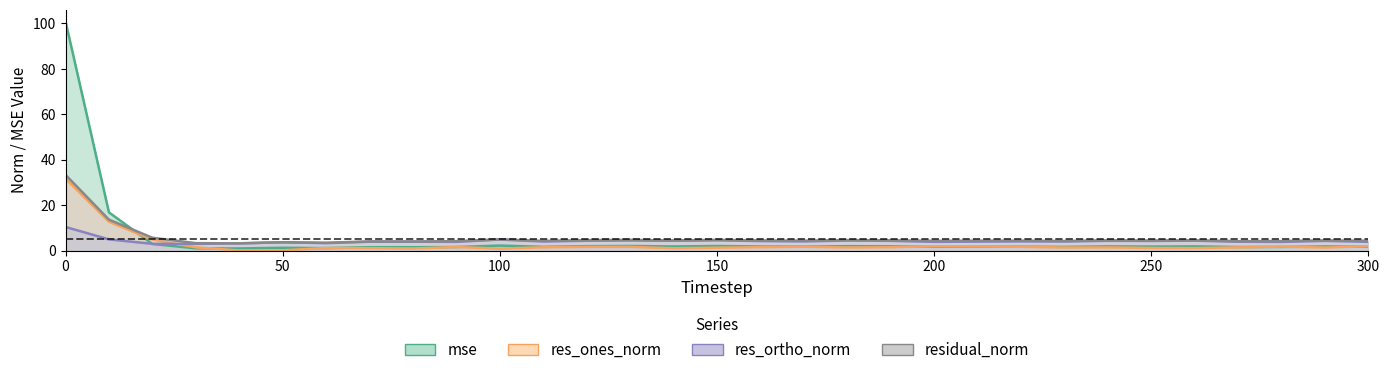

Reading left to right, what are all the values shown in this chart?

mse: 100.9	16.8	2.9	1.0	0.9	1.2	1.1	1.5	1.4	1.5	2.2	1.6	1.9	2.0	1.8	2.0	1.8	1.7	1.9	1.8	1.7	1.7	1.7	1.6	1.8	1.7	1.8	1.5	1.6	1.8	1.7
res_ones_norm: 31.7	12.7	4.8	1.4	0.0	0.1	1.1	1.0	0.9	1.6	0.8	1.4	1.6	1.6	1.0	1.3	1.5	1.7	1.3	1.5	1.9	1.8	1.6	1.3	1.4	1.1	1.1	1.4	1.7	1.3	1.9
res_ortho_norm: 10.4	4.9	3.0	2.9	3.2	3.6	3.2	3.9	3.9	3.8	4.8	4.0	4.3	4.4	4.3	4.5	4.2	4.0	4.4	4.3	3.8	3.9	4.0	4.0	4.3	4.2	4.4	3.9	3.8	4.3	3.8
residual_norm: 33.3	13.6	5.6	3.3	3.2	3.6	3.4	4.0	4.0	4.1	4.9	4.2	4.6	4.7	4.4	4.7	4.4	4.3	4.6	4.5	4.3	4.3	4.3	4.2	4.5	4.4	4.5	4.1	4.2	4.4	4.3